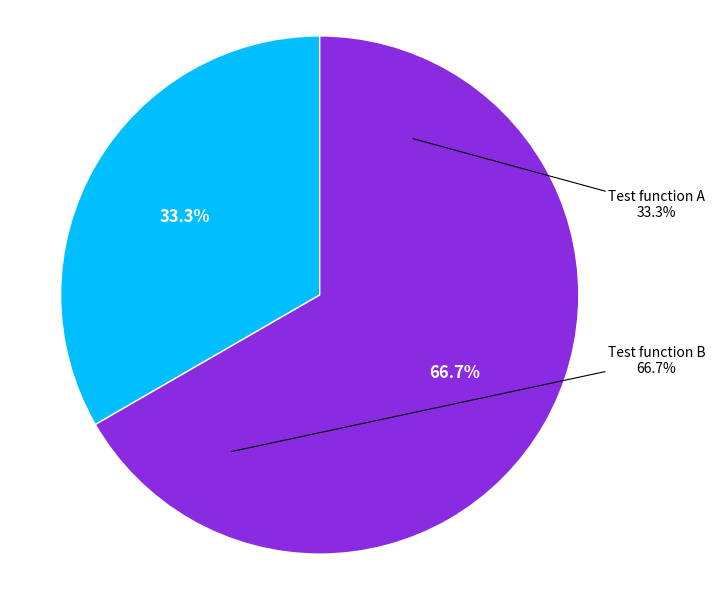

What portion of the pie excludes Test function B?

33.3%